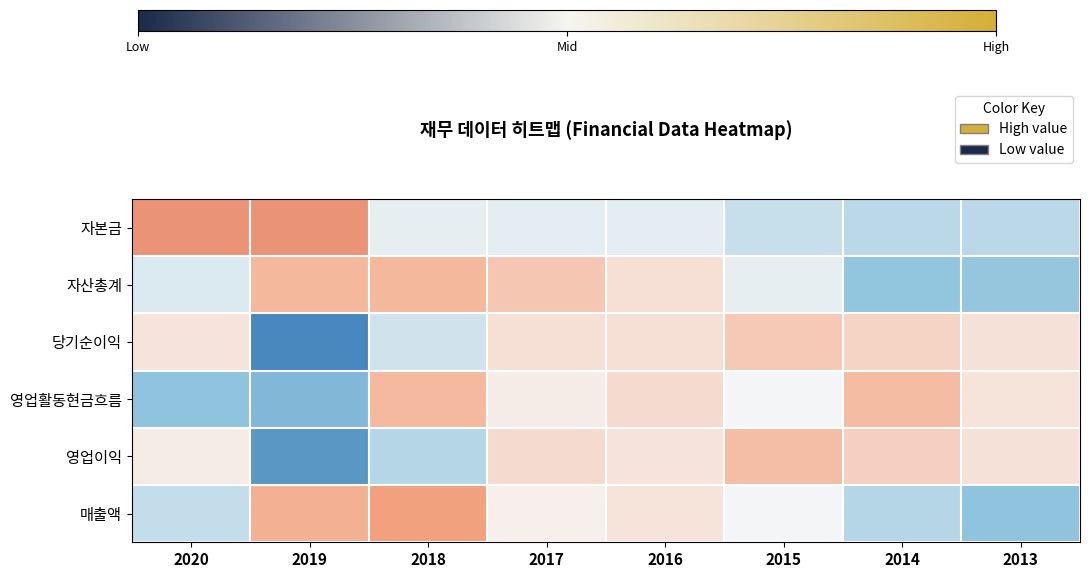

What is the difference between the highest and lowest values at 2016?

0.8